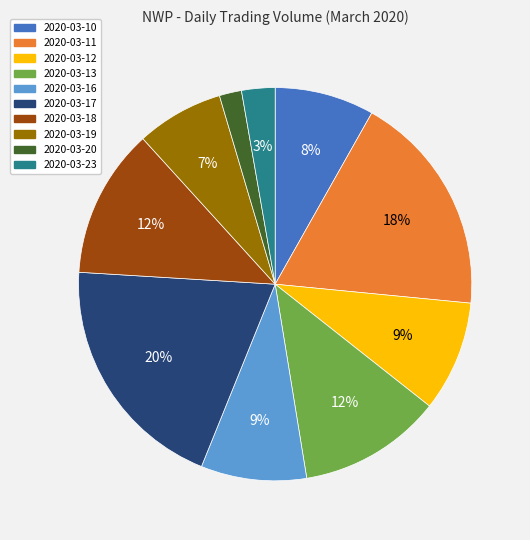

Is there a majority slice in this chart?

No